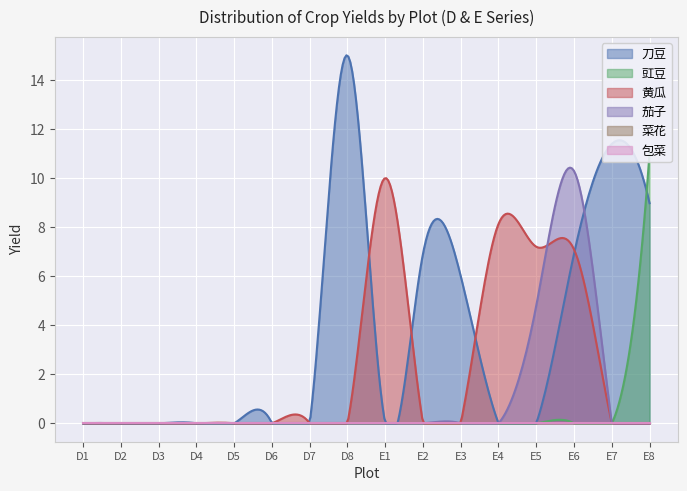

Does the chart display data point markers on the line(s)?

No